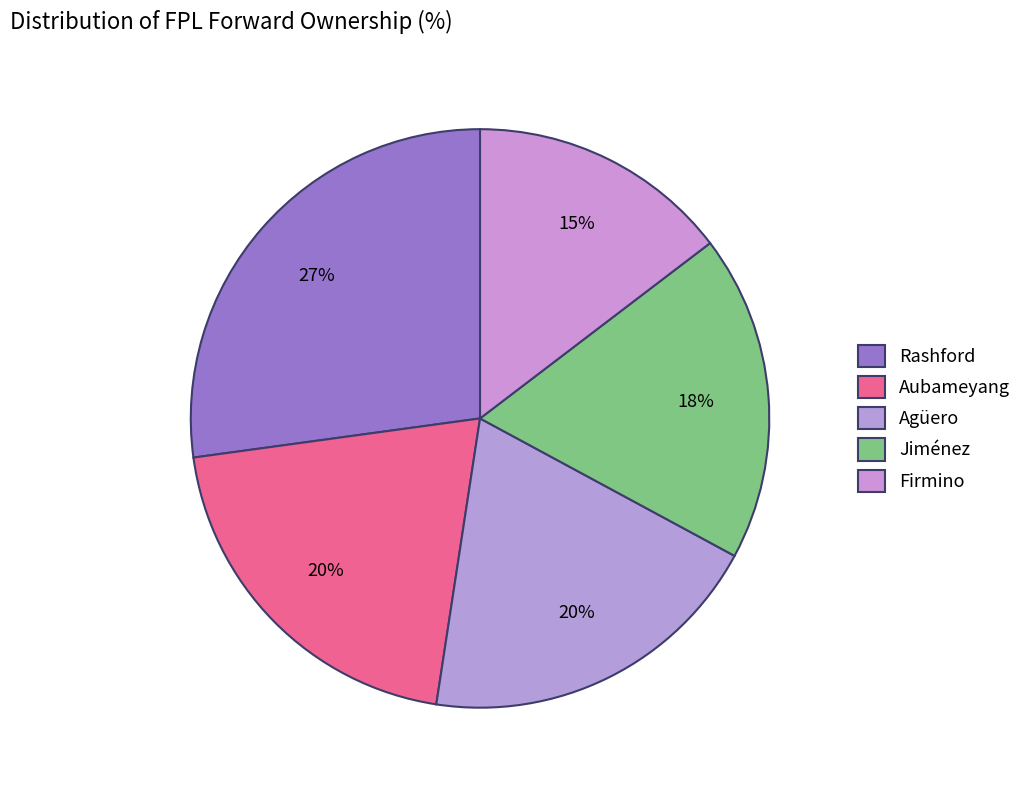

Is it true that Firmino is 1% of the pie?

False